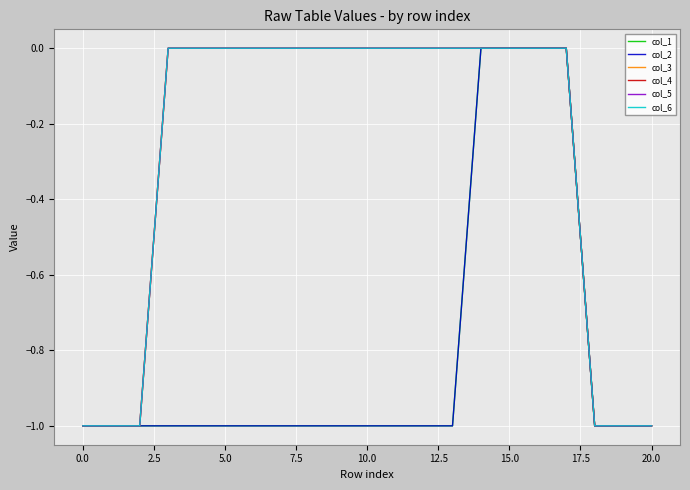

True or false: col_5 and col_2 cross at least once.

False